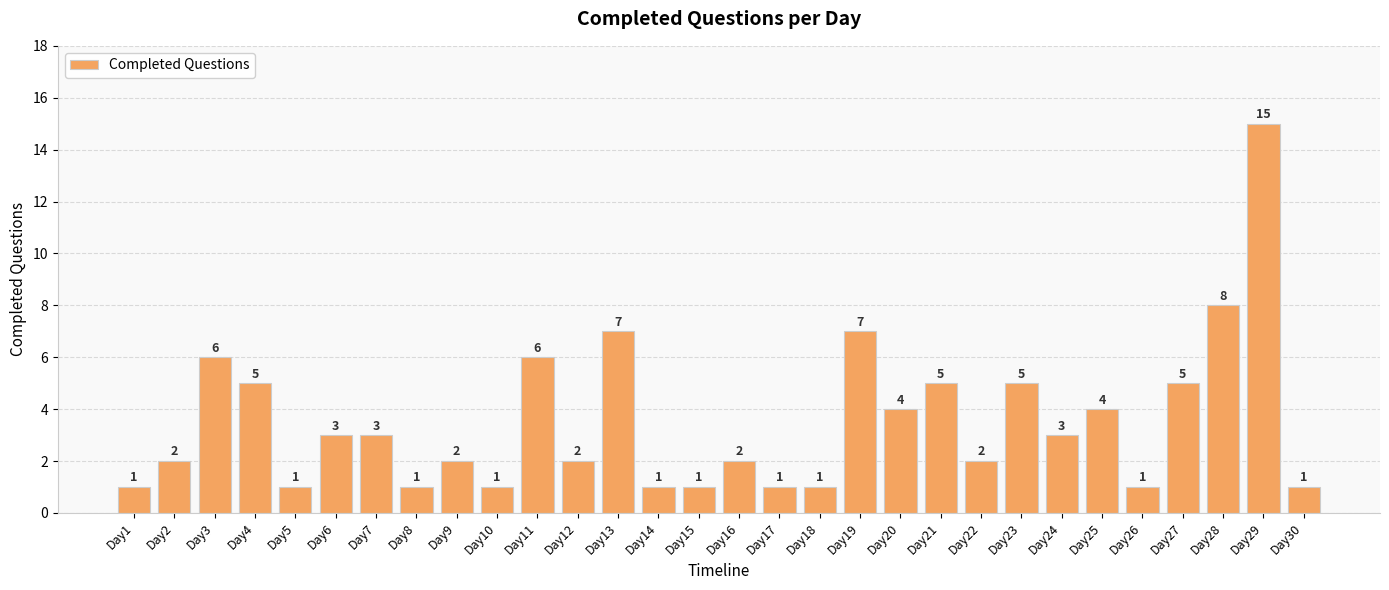

What is the value of the 29th bar from the left?

15